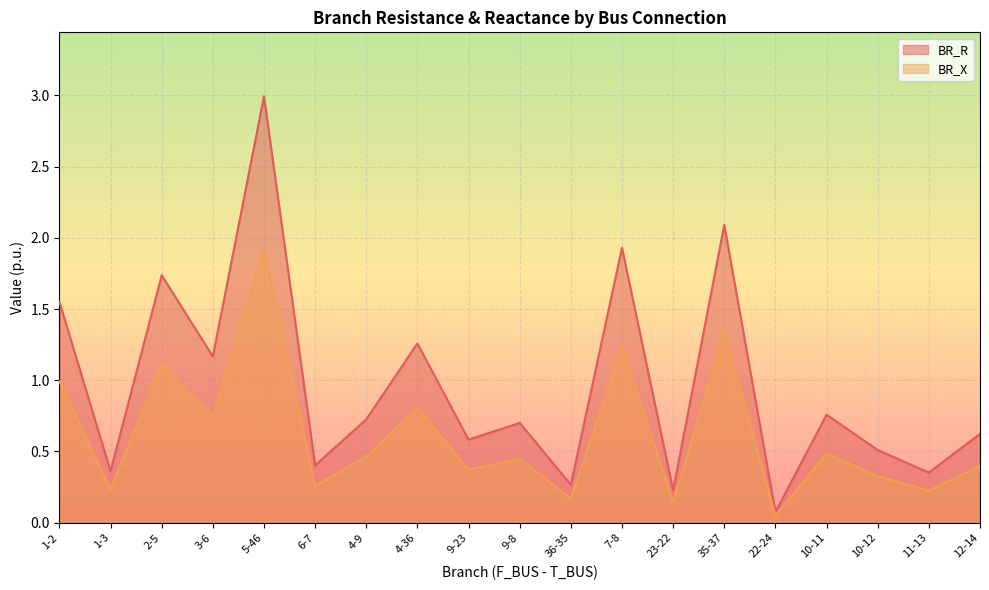

What is the average value of the BR_X series?

0.6